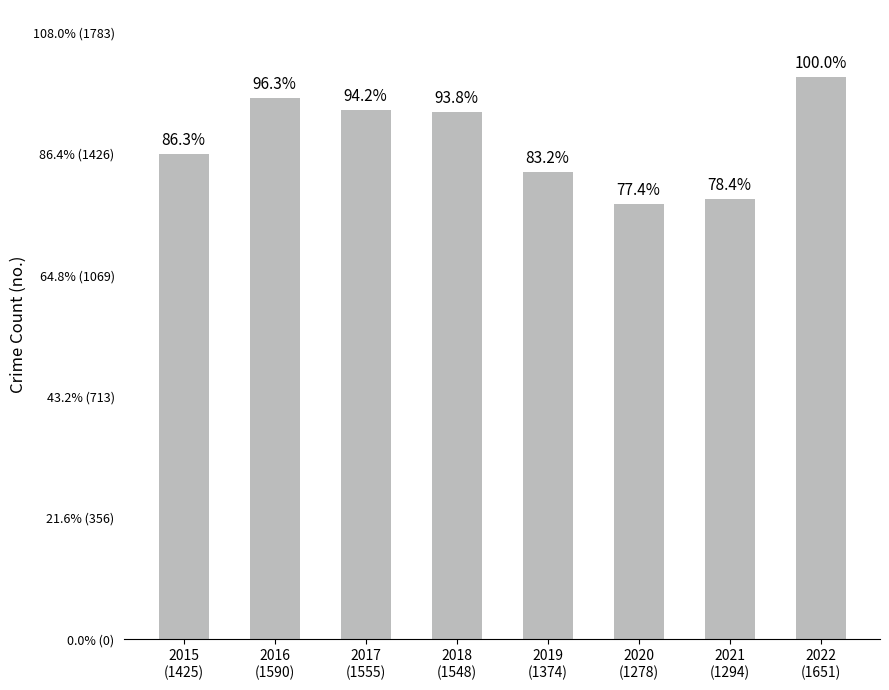

Are the bars horizontal?

No